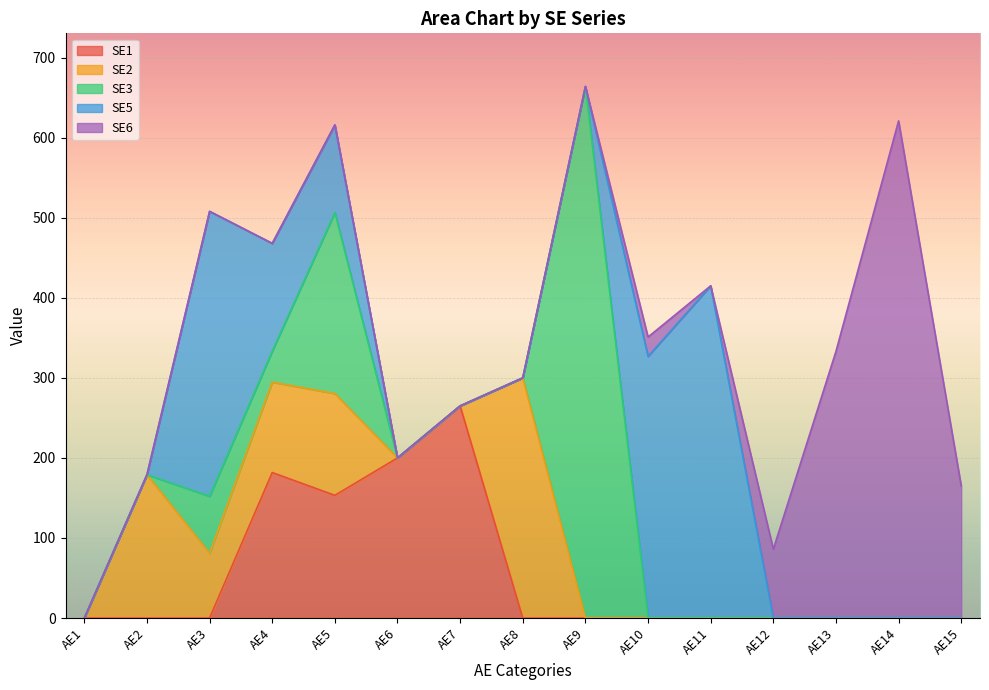

The value of SE5 at AE12 is -236.3. True or false?

False